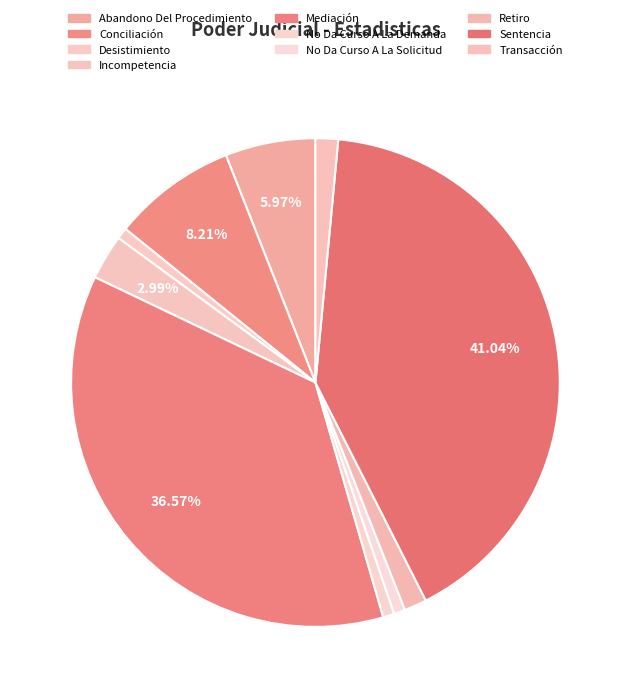

How many segments does this pie chart have?

10